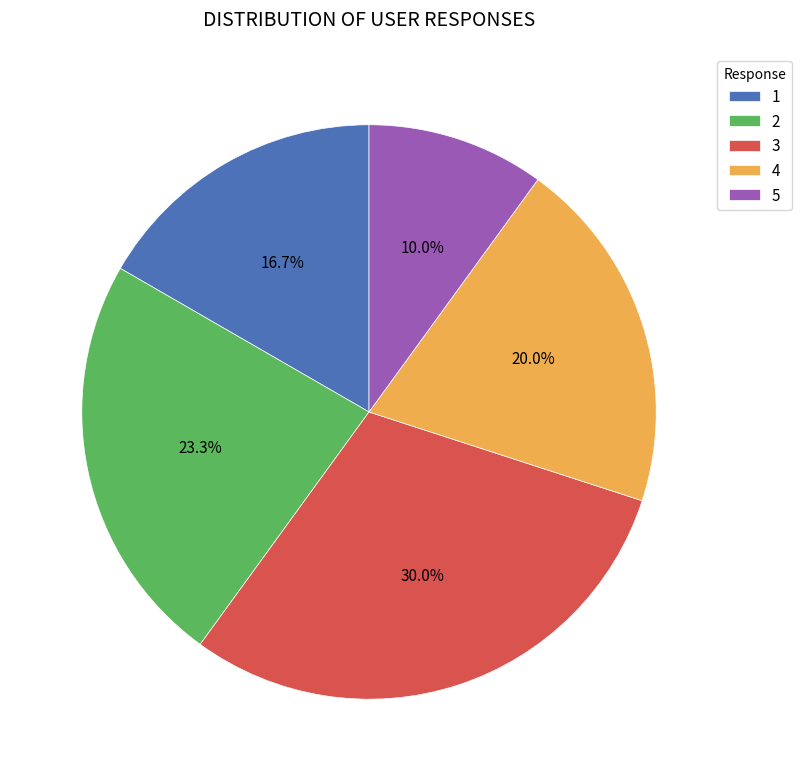

Approximately how many times larger is the value at 5 compared to 1?

0.6